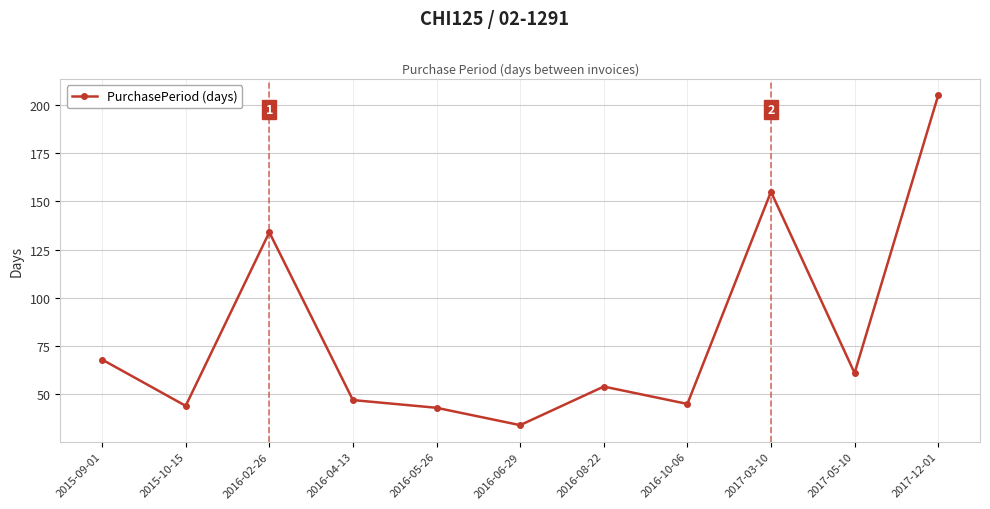

How many points are higher than both their immediate neighbors (excluding endpoints)?

3